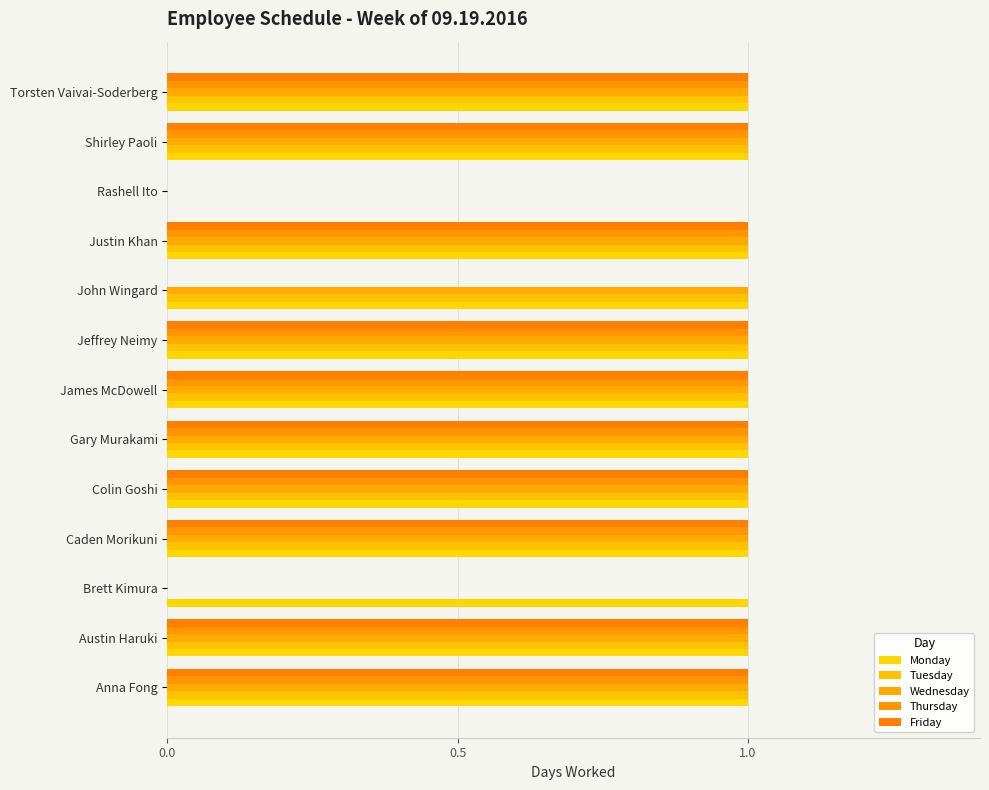

How many distinct data groups are displayed?

5